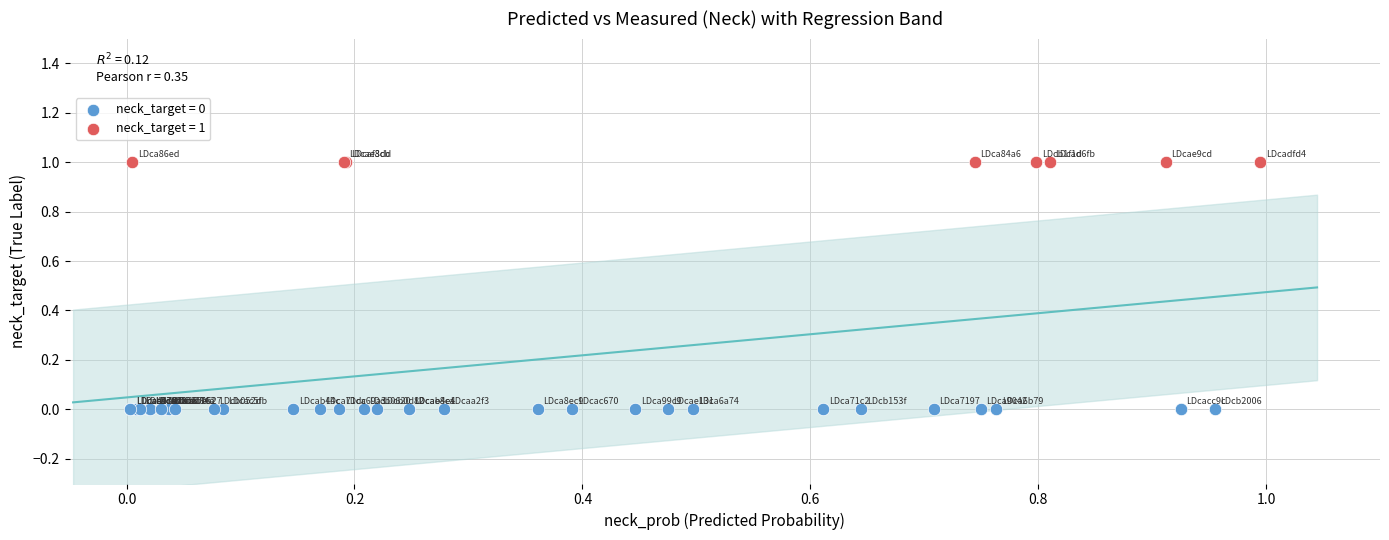

Which series reaches the minimum Y coordinate?

neck_target = 0